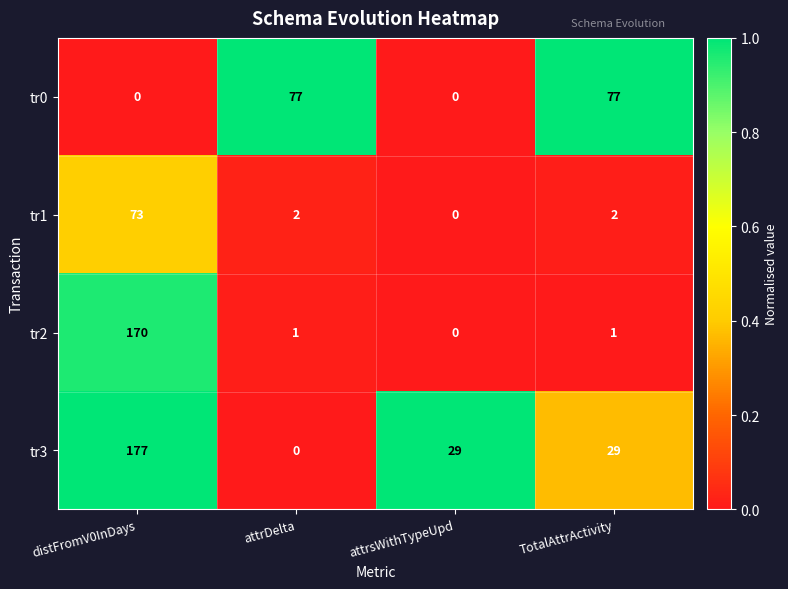

What is the maximum value shown in the chart?

177